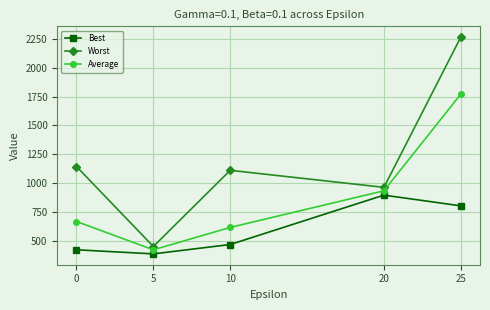

What is the highest value of the Best series?

896.2